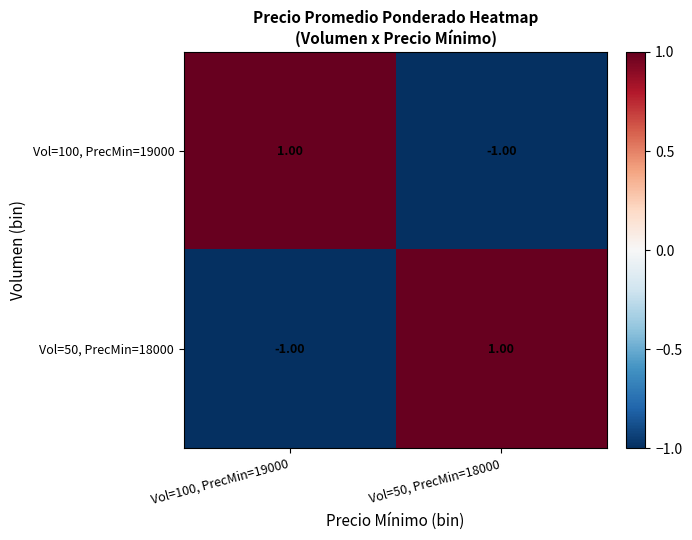

Rank the series at Vol=50, PrecMin=18000 from highest to lowest value.

Vol=50, PrecMin=18000, Vol=100, PrecMin=19000